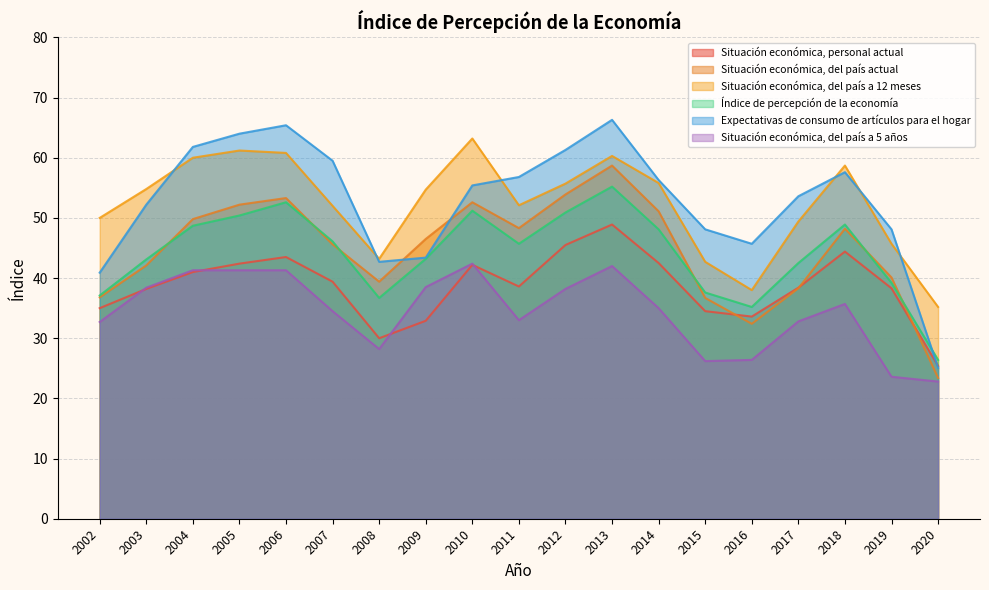

Does the chart display data point markers on the line(s)?

No